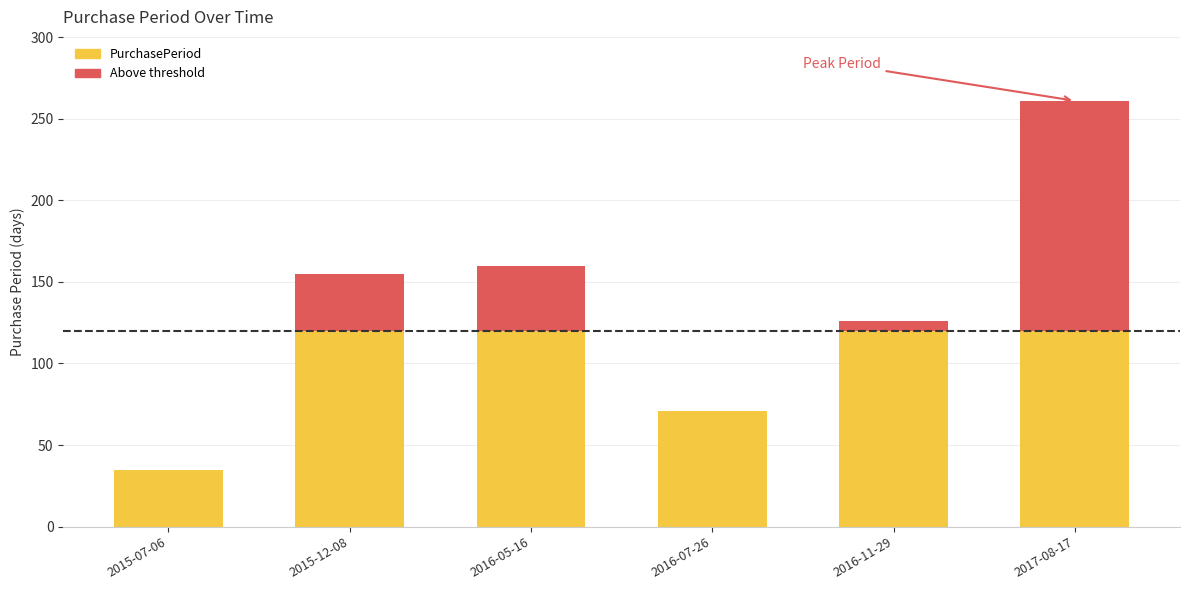

What is the smallest value displayed?

35